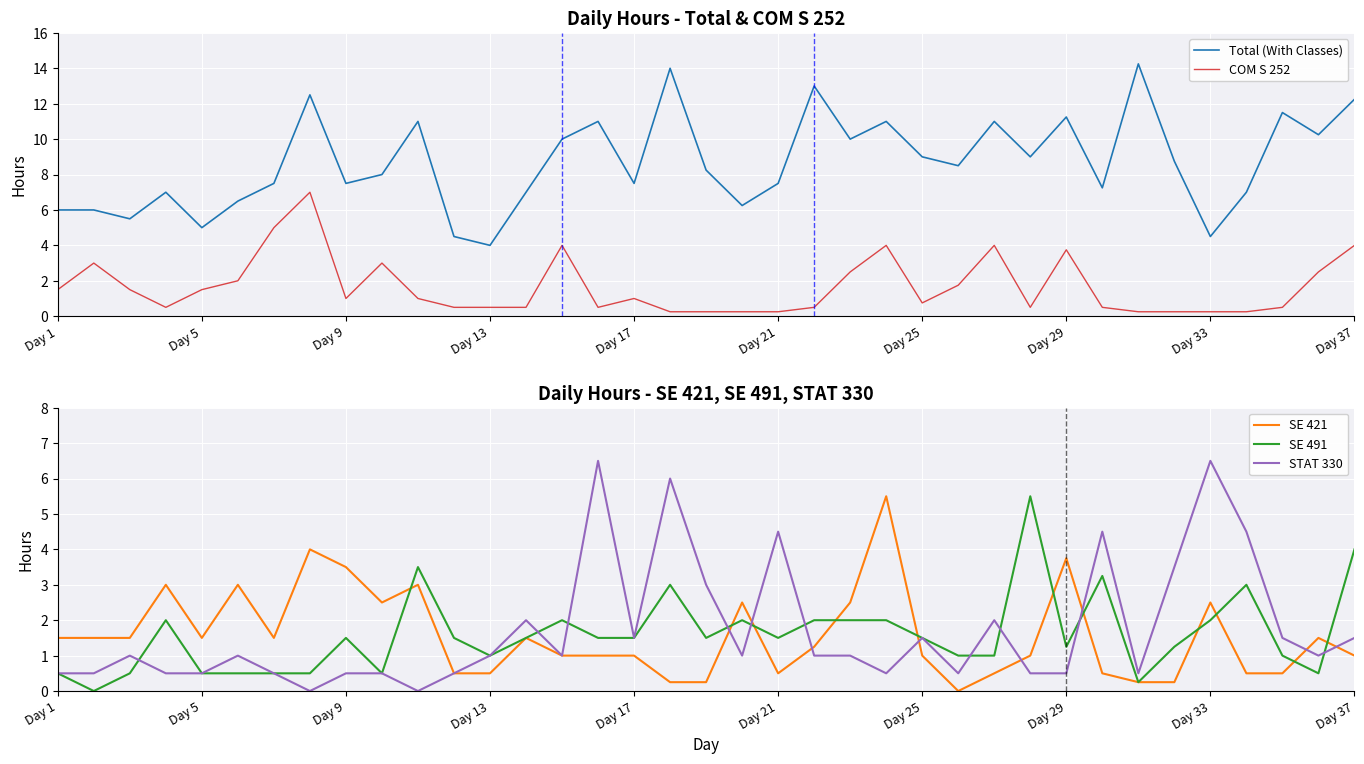

The STAT 330 series shows 0.5 at Day 5. True or false?

True